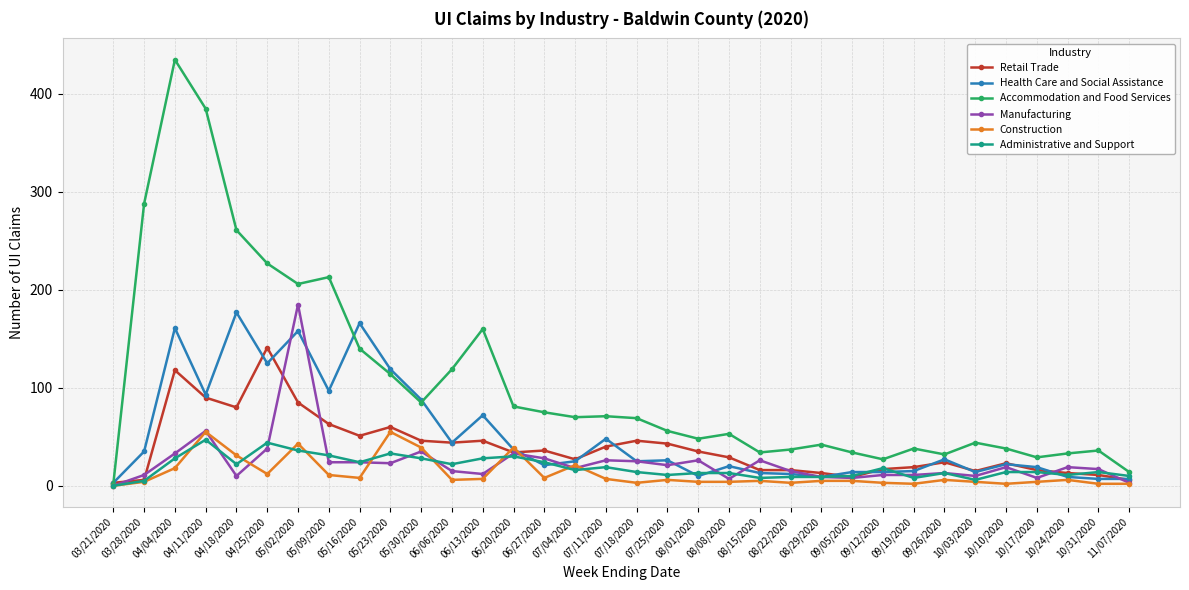

What is the label of the 5th point from the left?

04/18/2020